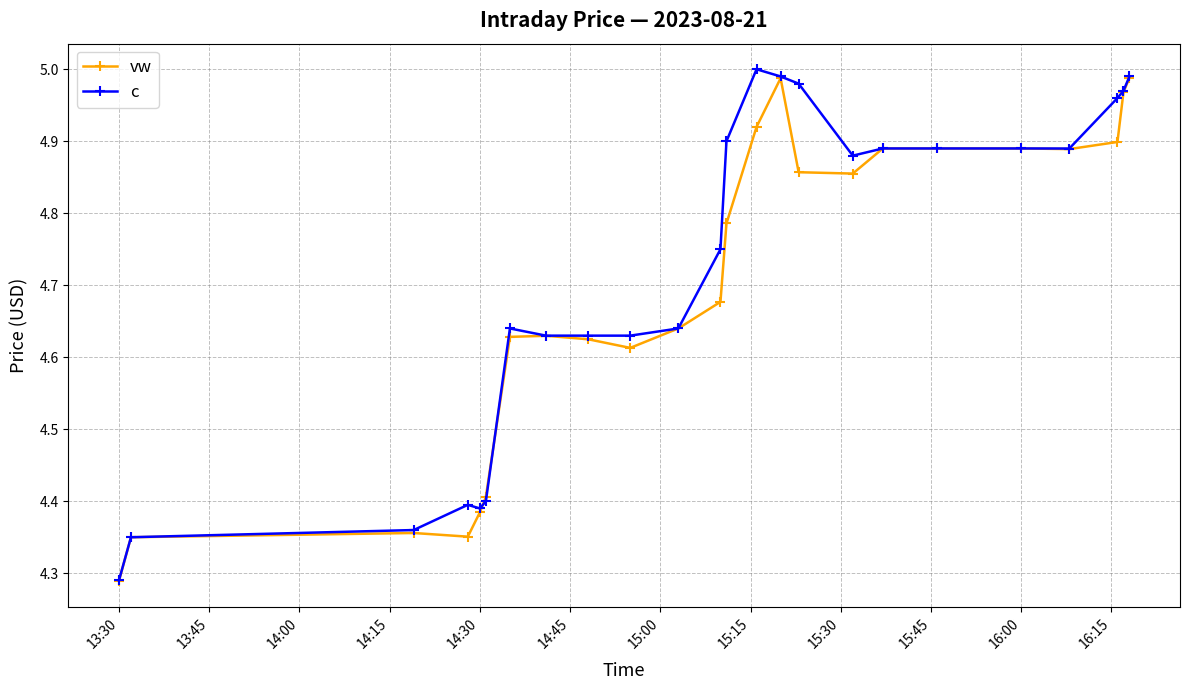

How many data points does each series have?

24